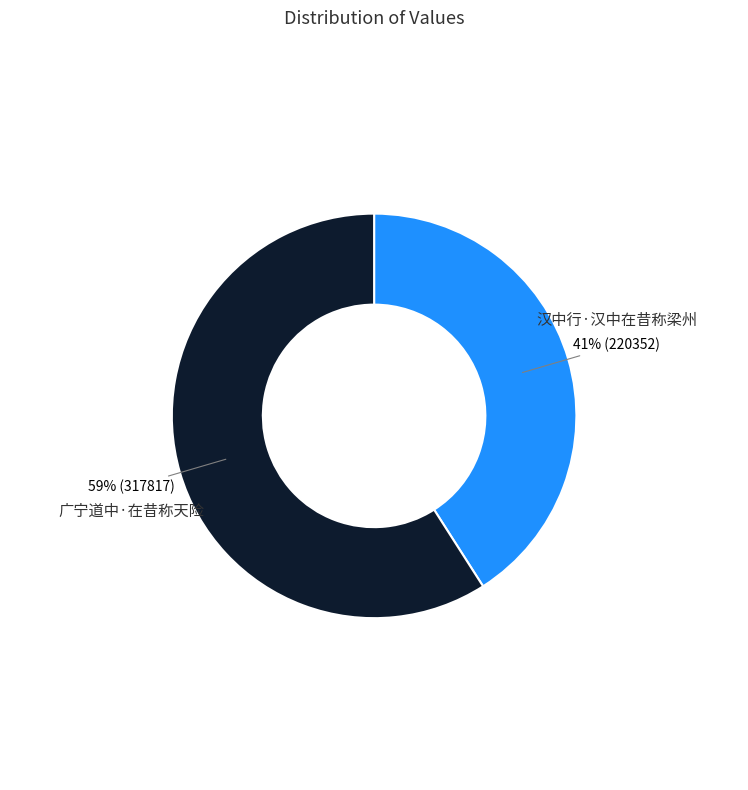

Is the sum of 汉中行·汉中在昔称梁州 and 广宁道中·在昔称天险 greater than half?

Yes